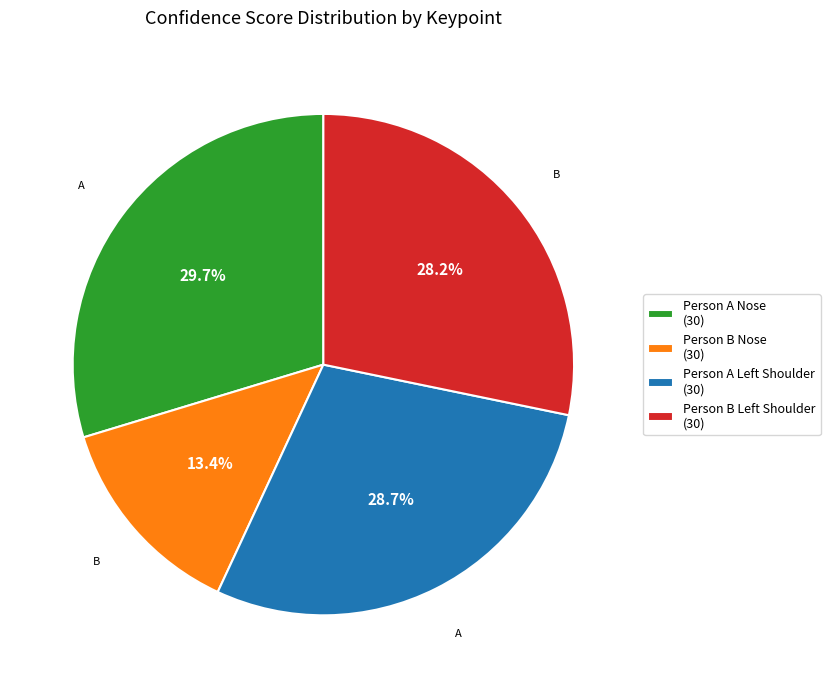

Is Person B Nose (30) the majority of the pie?

No